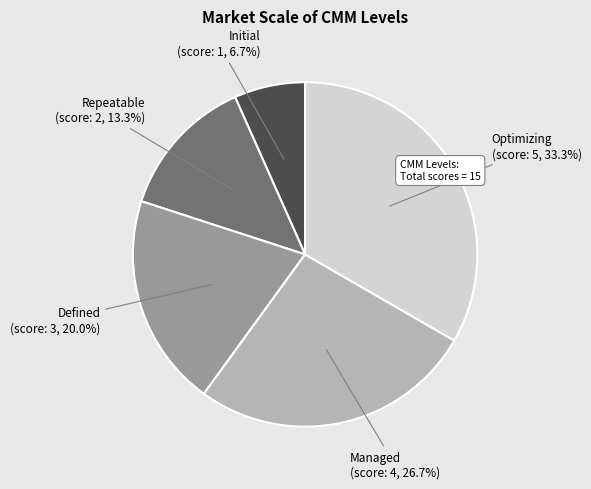

Does any single category account for the majority?

No